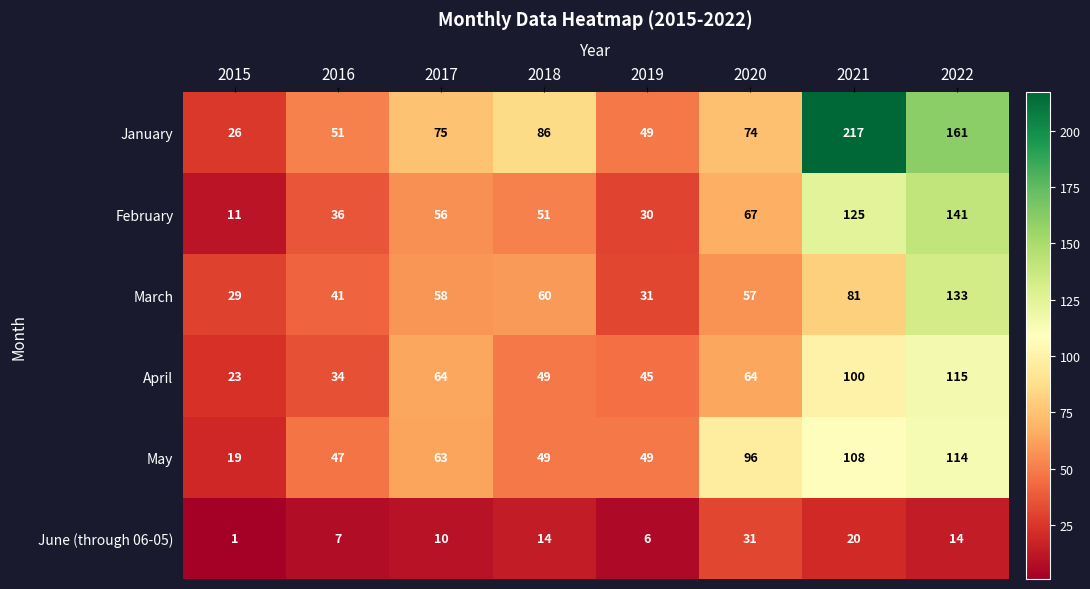

At which category does the chart reach its peak across all series?

2021